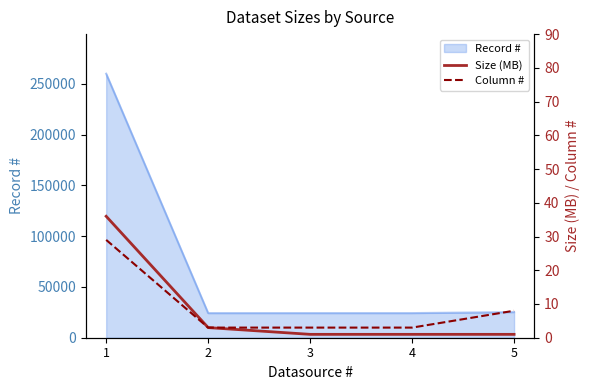

Is it true that Size (MB) equals 1 at 5?

True